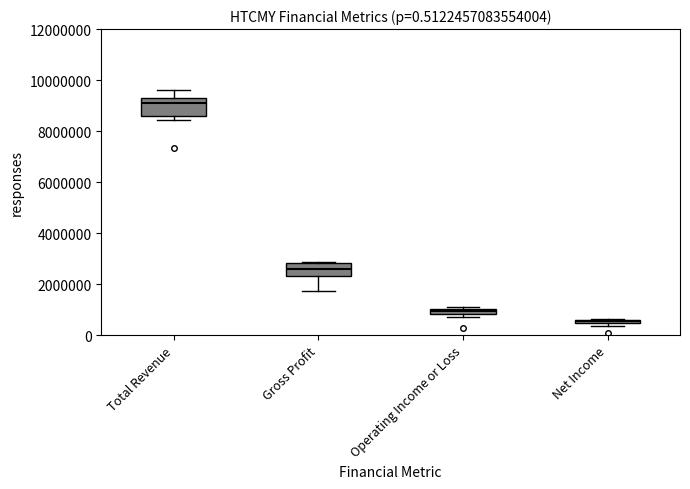

Which box's median line is the lowest?

Net Income